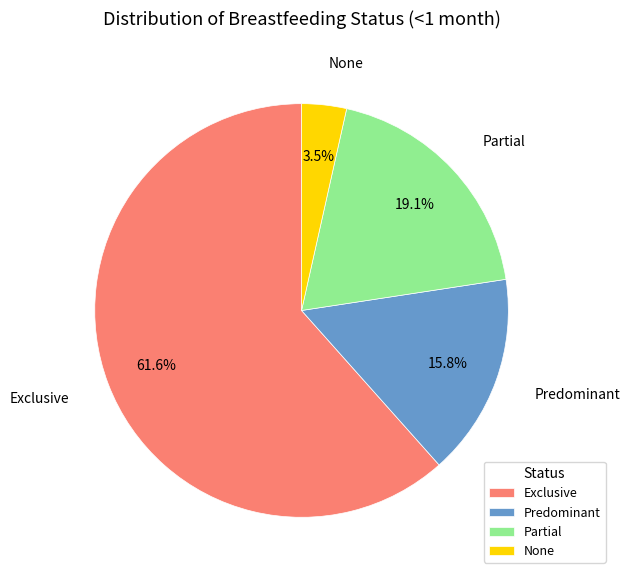

Rank the categories by value from highest to lowest.

Exclusive, Partial, Predominant, None